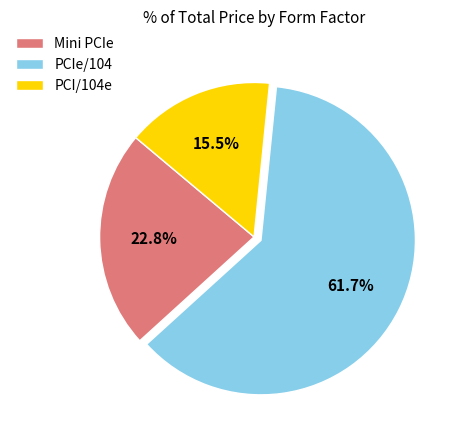

Which has a higher value, PCI/104e or PCIe/104?

PCIe/104